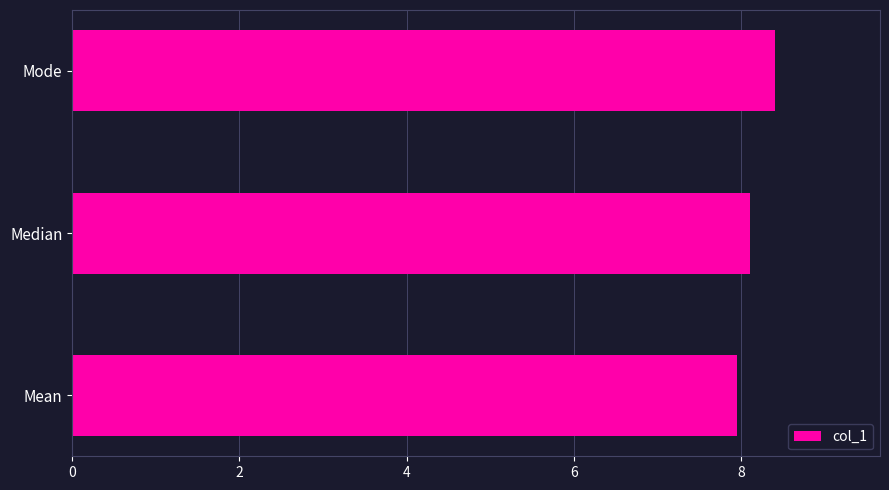

Which has a higher value, Median or Mode?

Mode